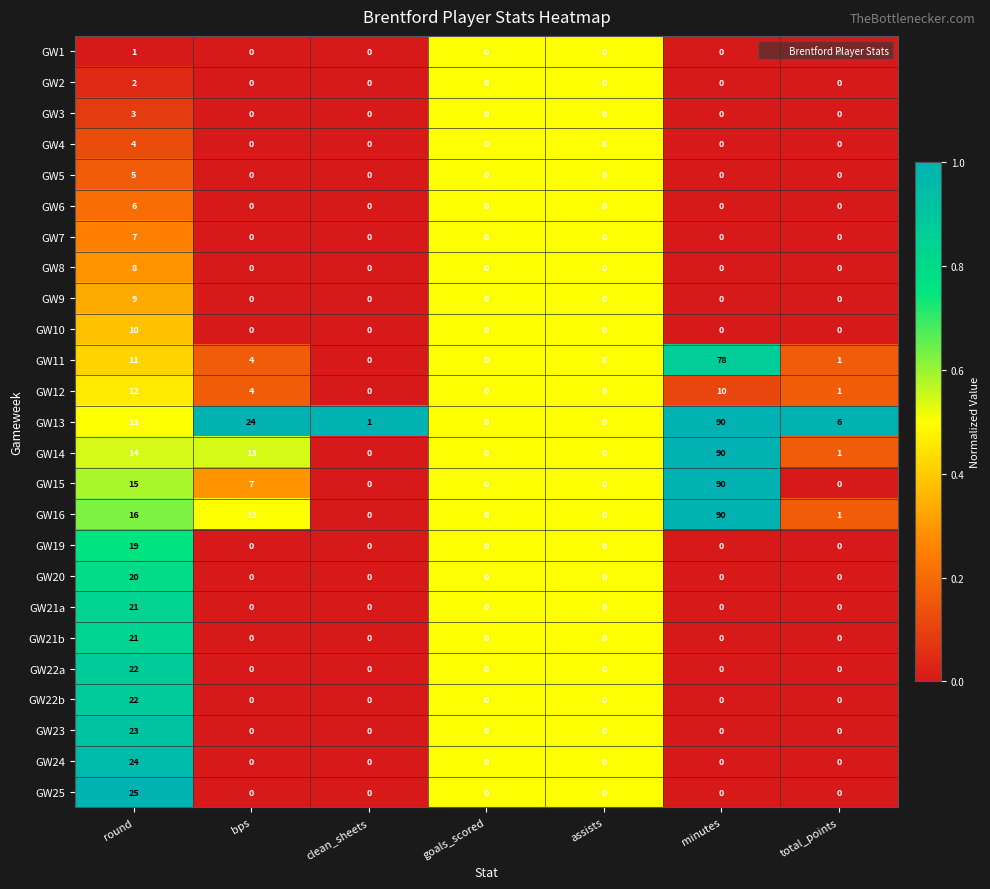

Between round and clean_sheets, which series saw the biggest shift?

GW25